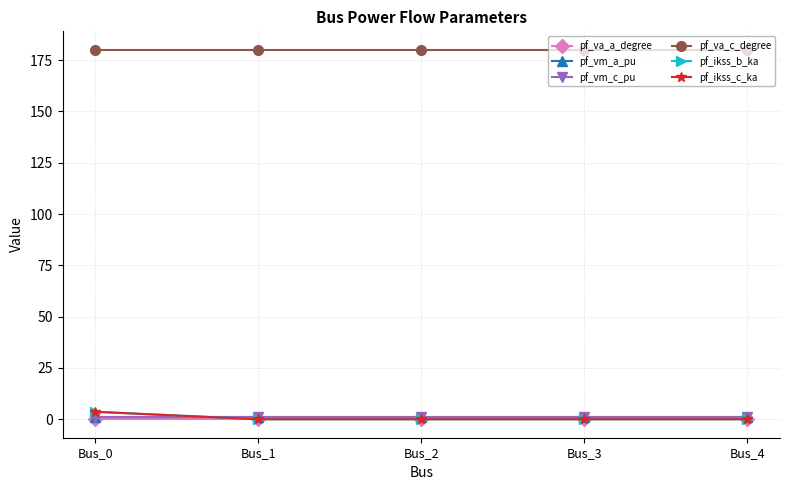

Is it true that pf_va_c_degree equals 180.0 at Bus_1?

True